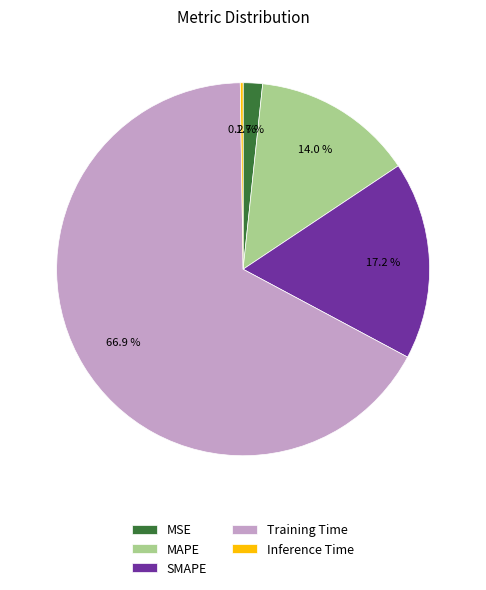

Between SMAPE and Training Time, which is larger?

Training Time